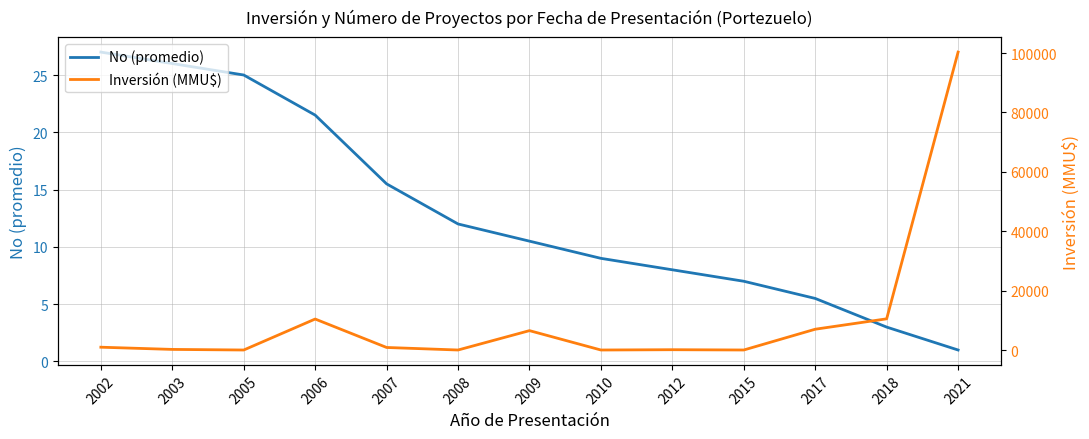

Rank the series at 2006 from lowest to highest value.

No (promedio), Inversión (MMU$)